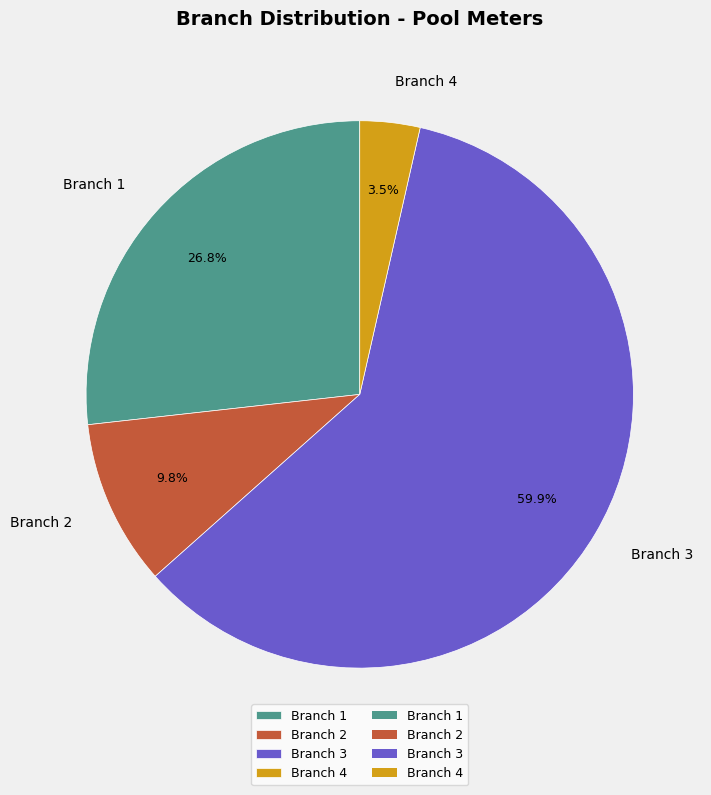

What percentage do Branch 4 and Branch 2 together represent?

13.3%